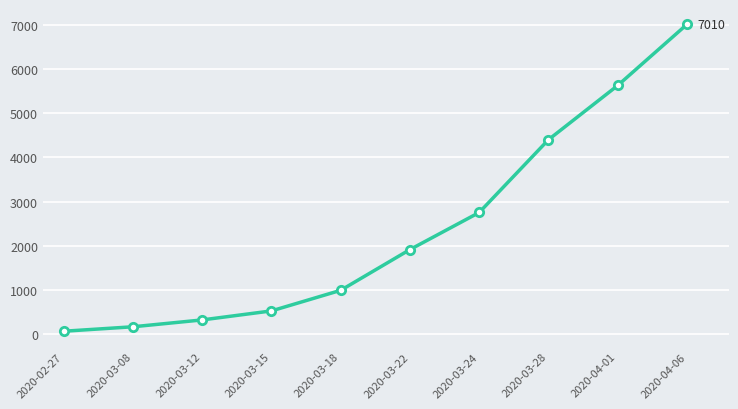

True or false: the data shows 4400 at 2020-03-28.

True